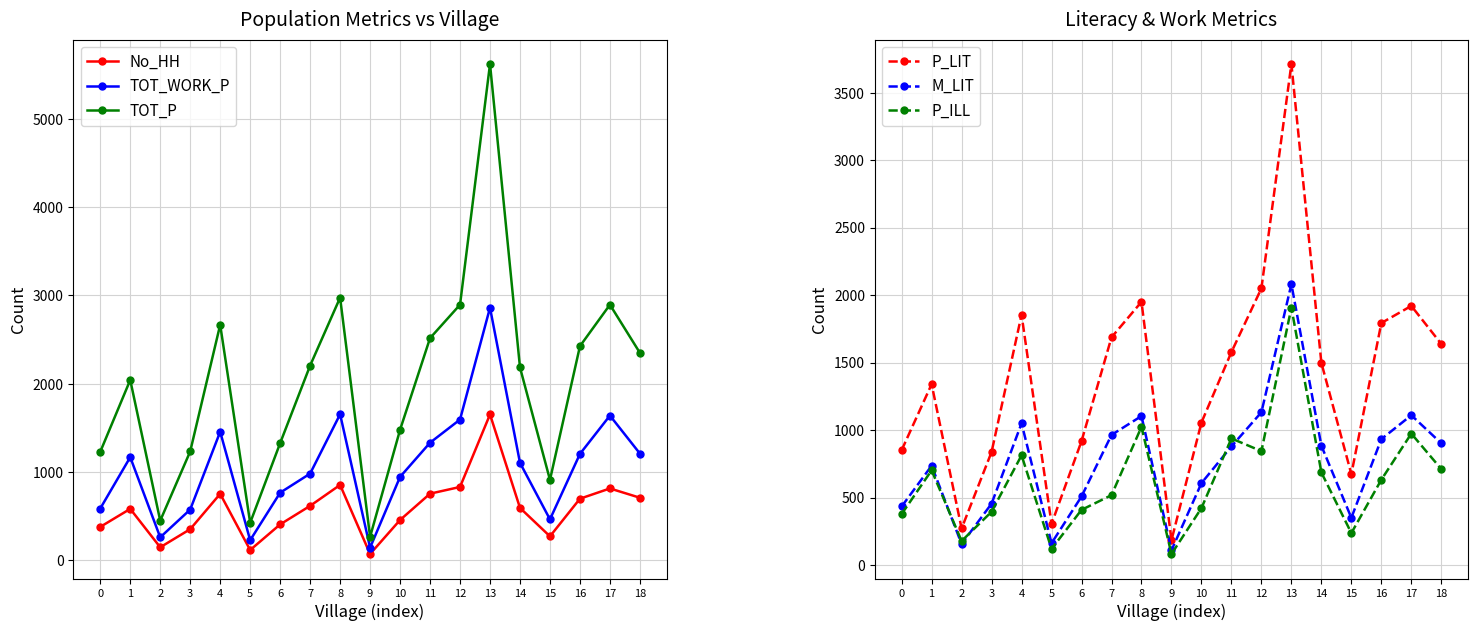

What is the difference between the maximum and second lowest values in the TOT_WORK_P series?

2632